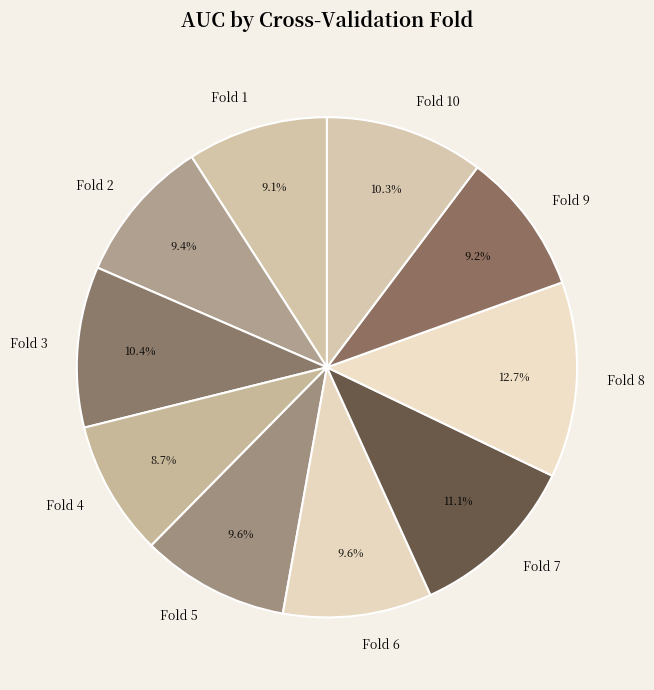

What is the largest slice in the pie chart?

Fold 8